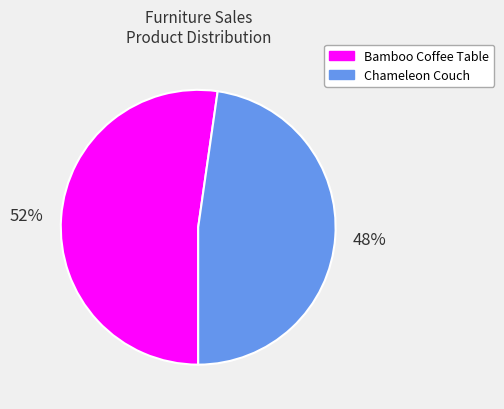

Which has a higher value, Bamboo Coffee Table or Chameleon Couch?

Bamboo Coffee Table